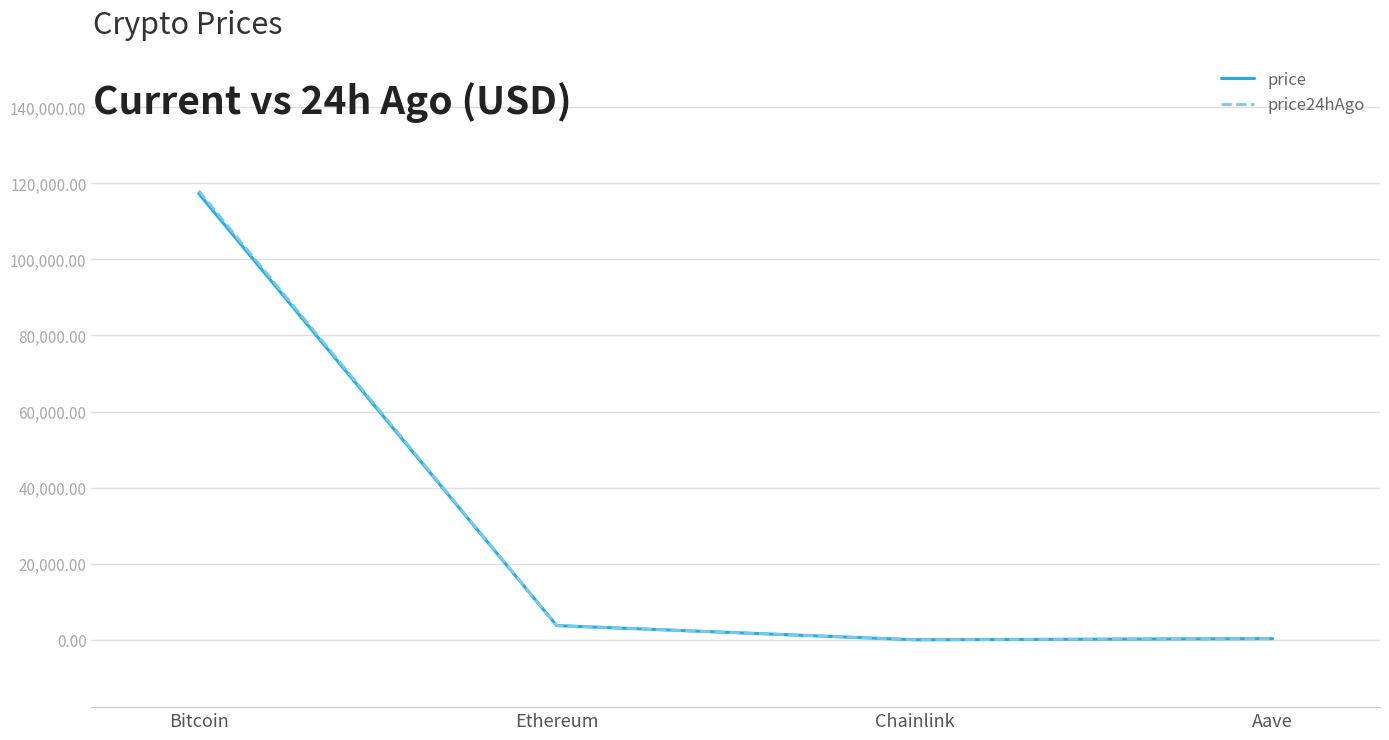

At which label is price closest to 58666?

Ethereum